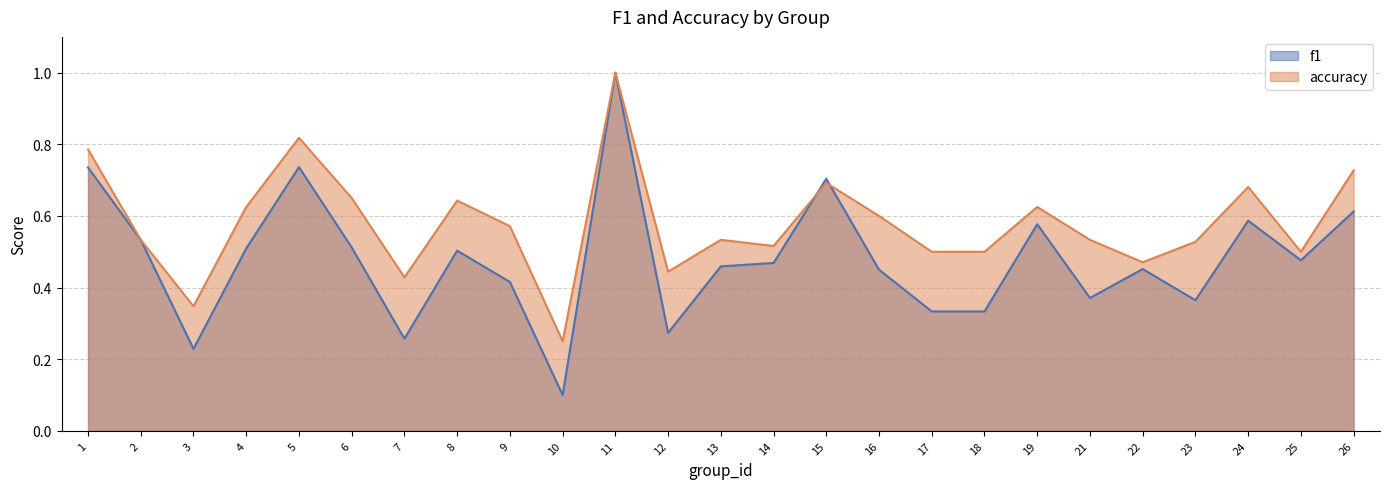

The value of accuracy at 11 is 1.0. True or false?

True